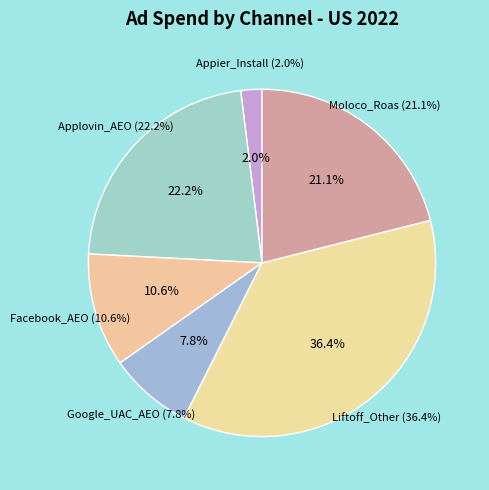

True or false: 2021 accounts for 13% of the total.

False